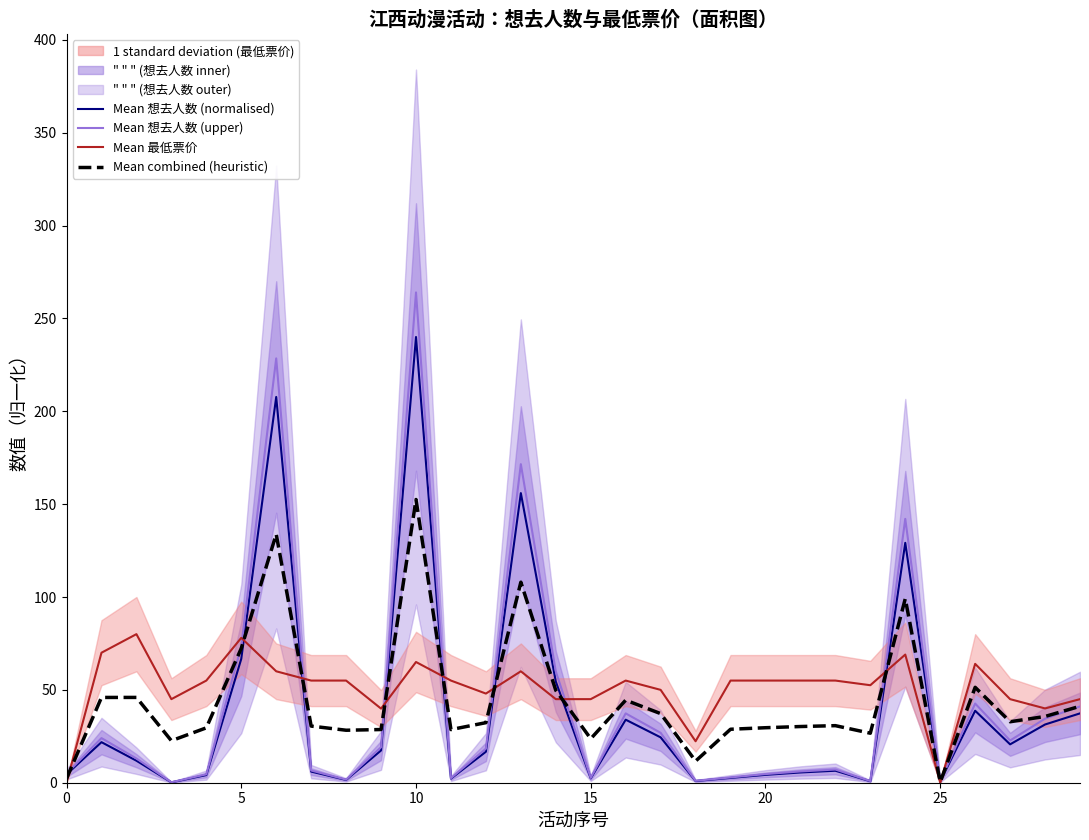

Which category has the highest value across all series?

10